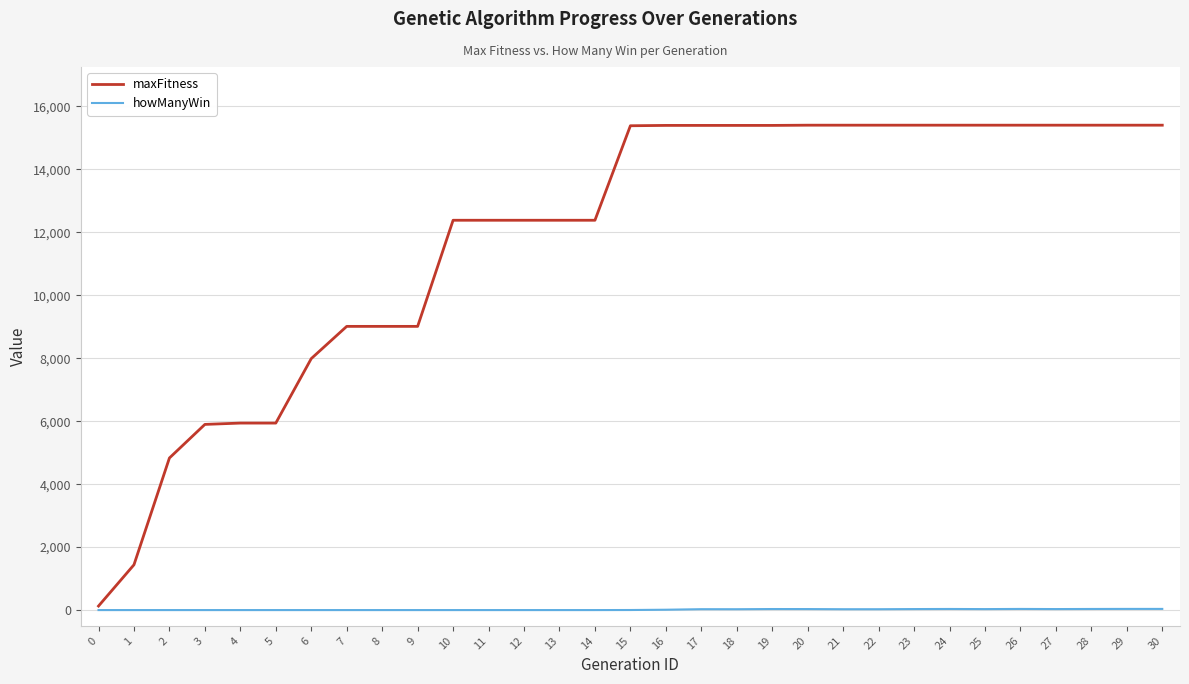

Is the value of maxFitness at 15 greater than the value of howManyWin at 7?

Yes